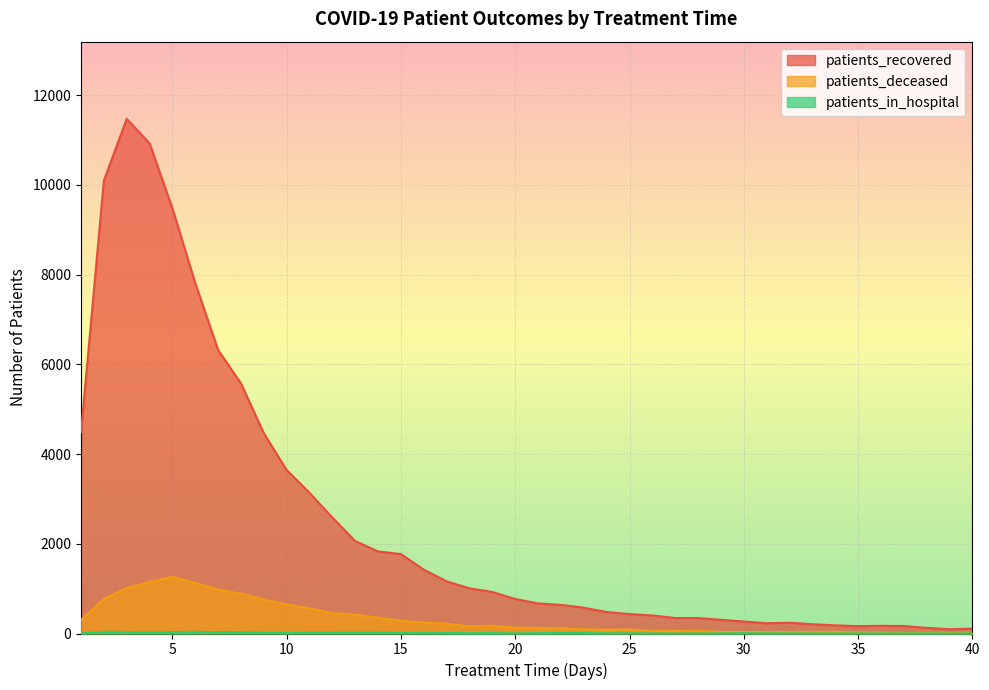

What is the value of the patients_recovered point at the 40th from the left?

109